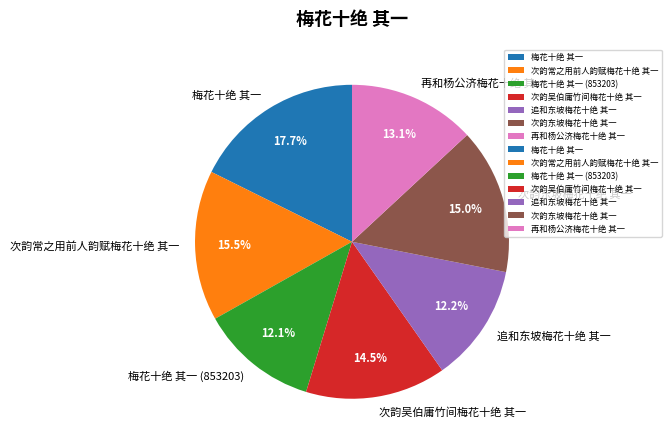

Which has a higher value, 追和东坡梅花十绝 其一 or 梅花十绝 其一?

梅花十绝 其一